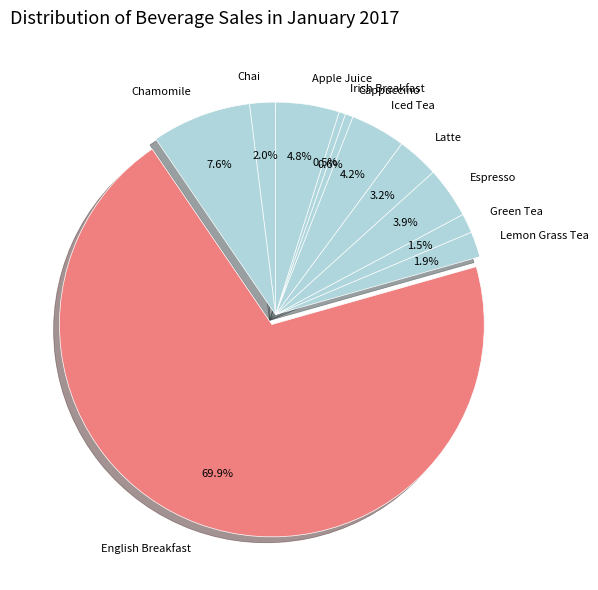

True or false: Chamomile accounts for 8% of the total.

True